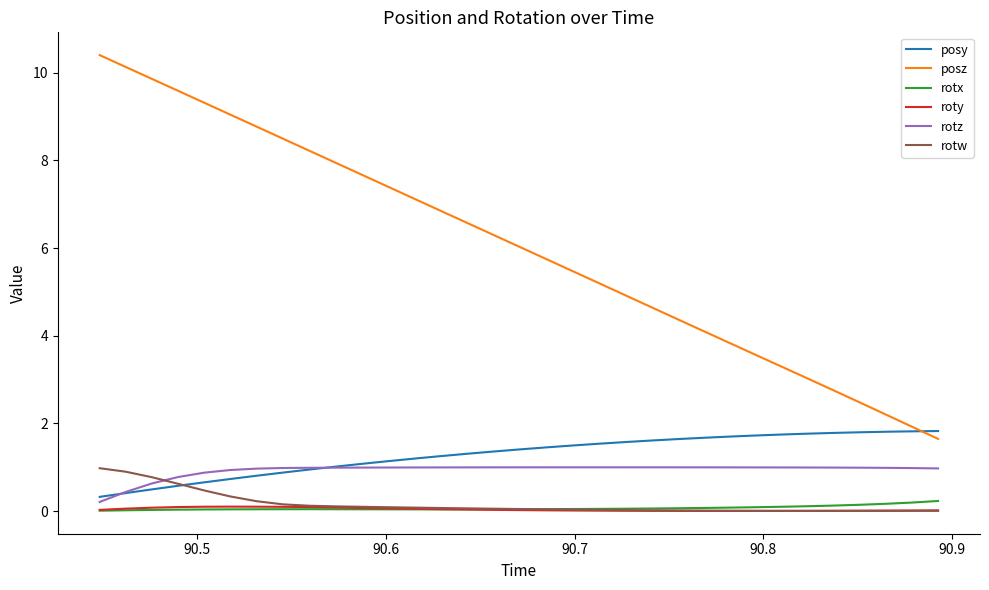

Which series has the largest total across all categories?

posz